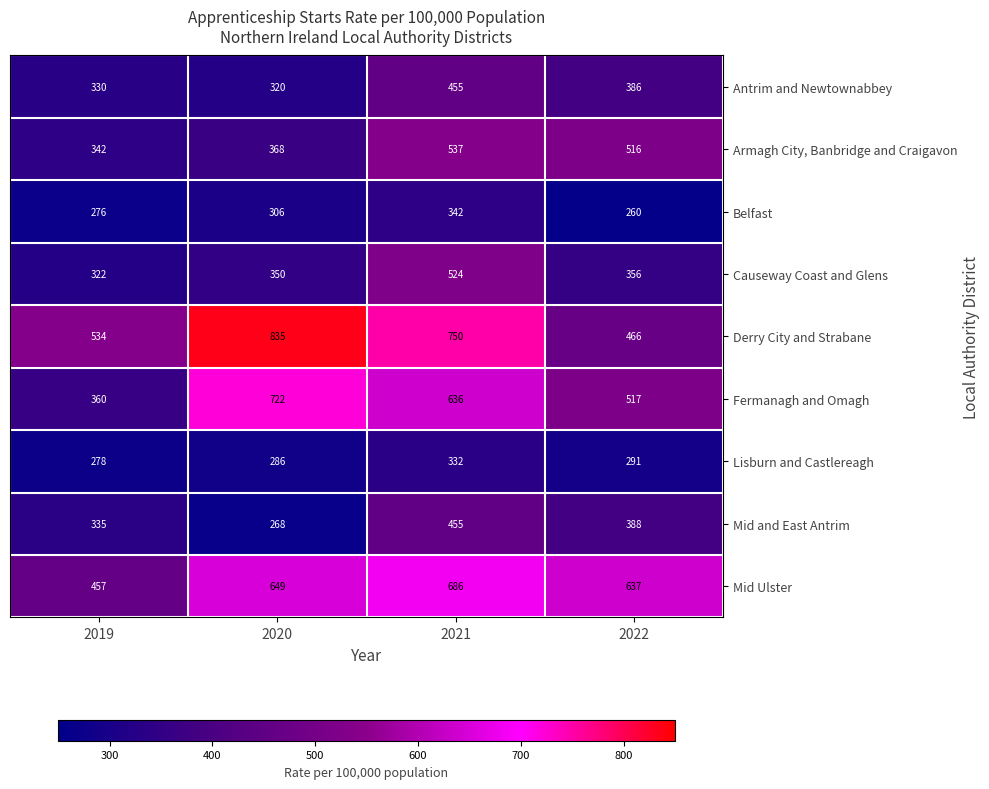

What is the difference between the Mid and East Antrim values at 2022 and 2021?

67